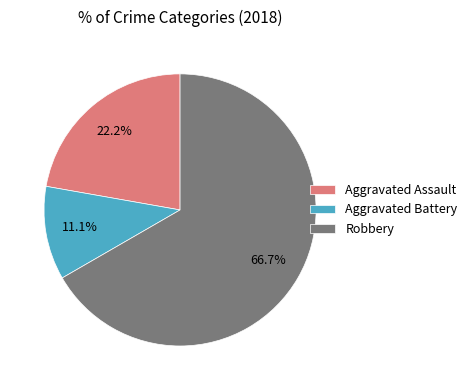

To the nearest percent, what percentage of the pie is Robbery?

67%